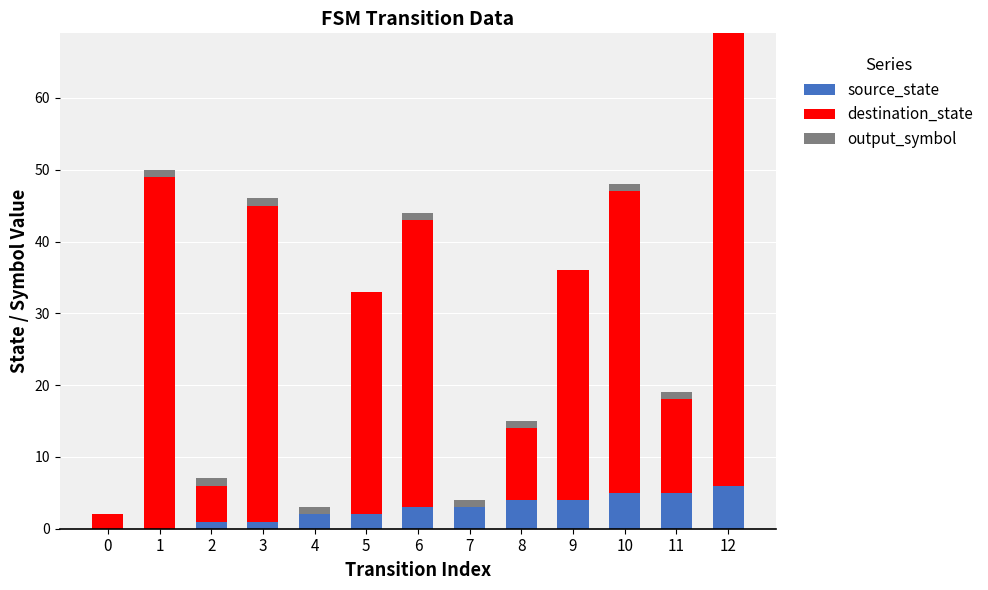

What is the sum of all source_state values?

36